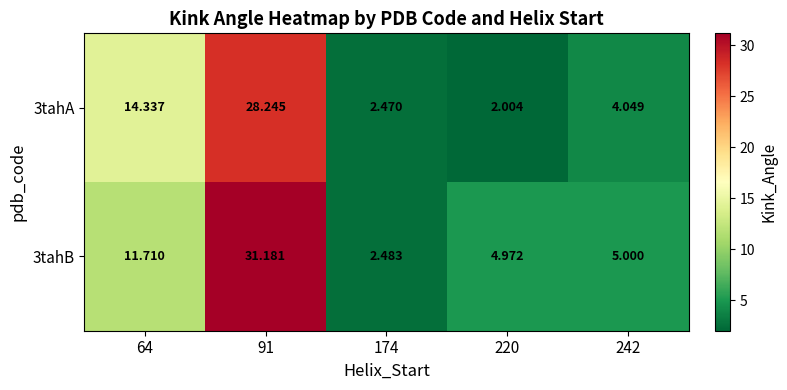

Is the value of 3tahB at 242 greater than the value of 3tahA at 174?

Yes